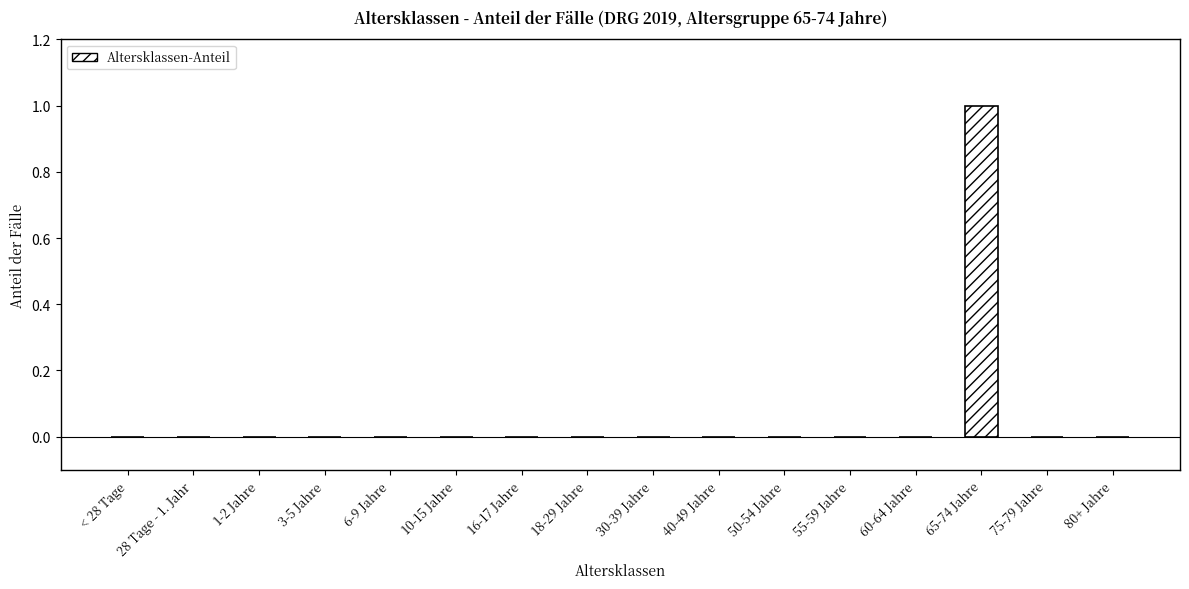

The value at 55-59 Jahre is 0. True or false?

True